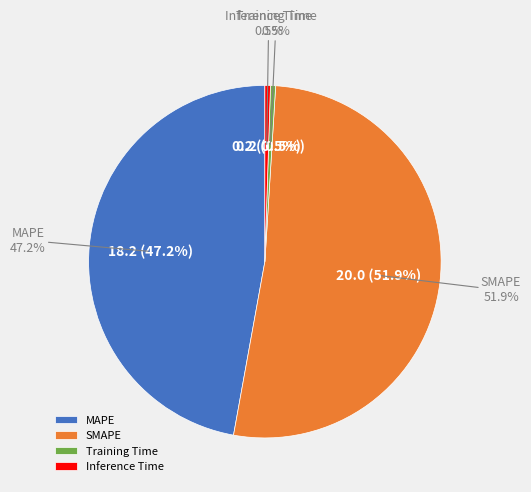

What is the largest slice in the pie chart?

SMAPE